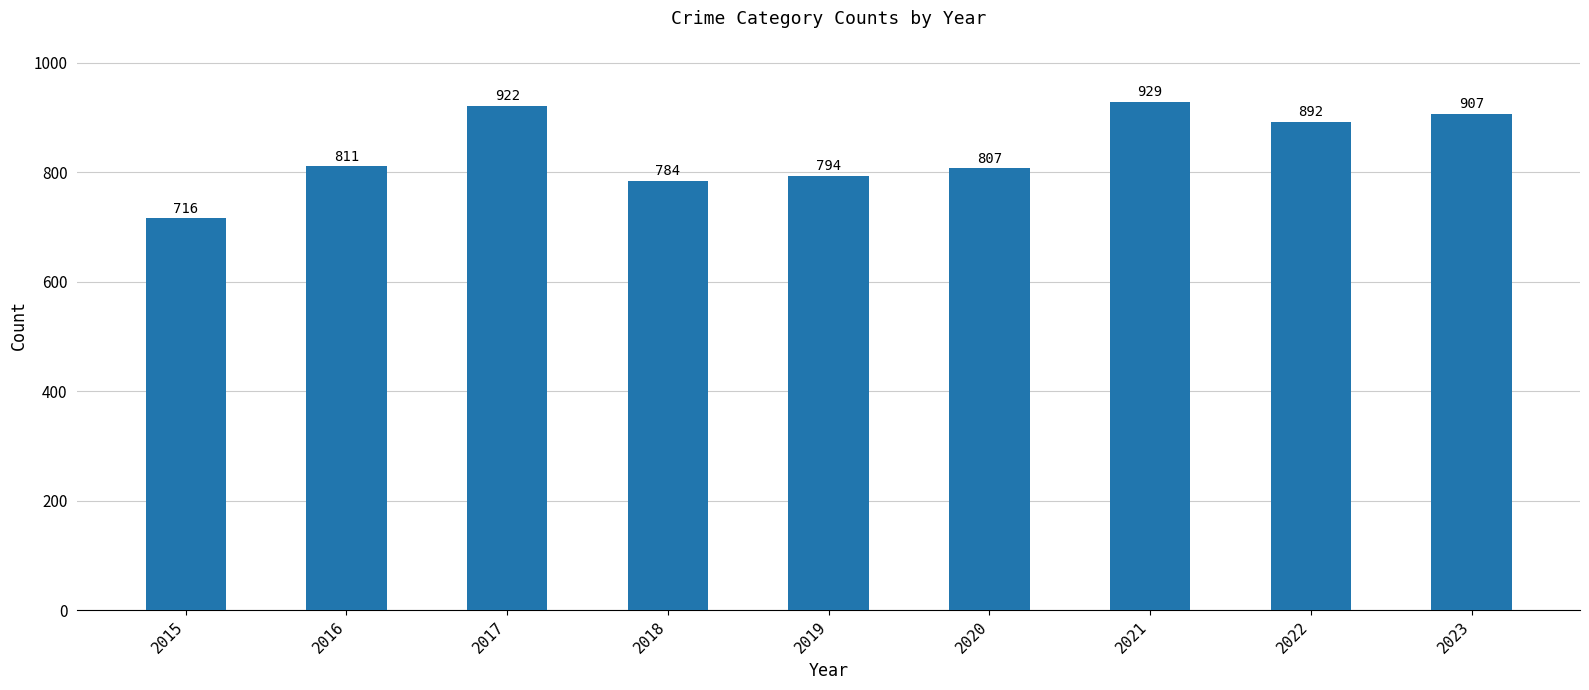

Reading left to right, list all the values displayed in this chart.

2015=716	2016=811	2017=922	2018=784	2019=794	2020=807	2021=929	2022=892	2023=907